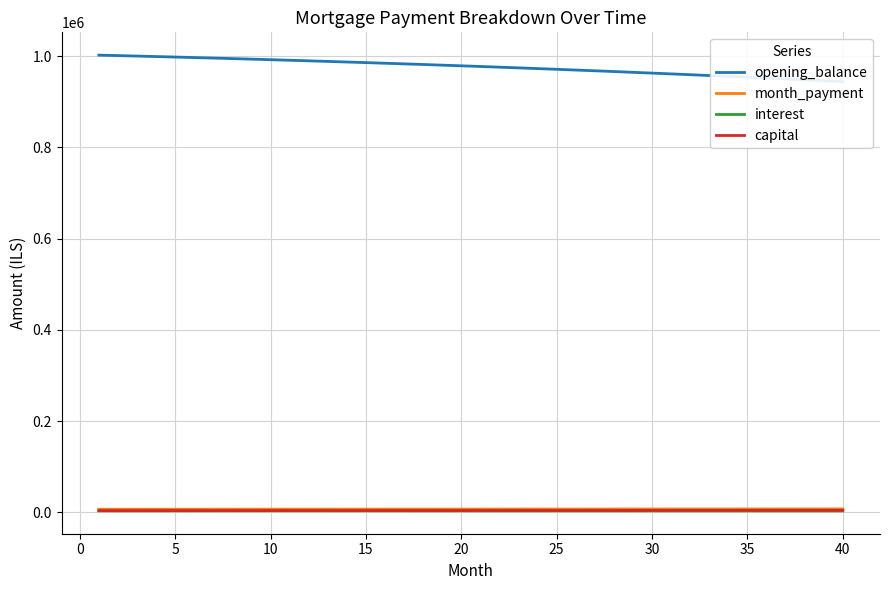

True or false: month_payment has more than 1 points higher than both neighbors.

False